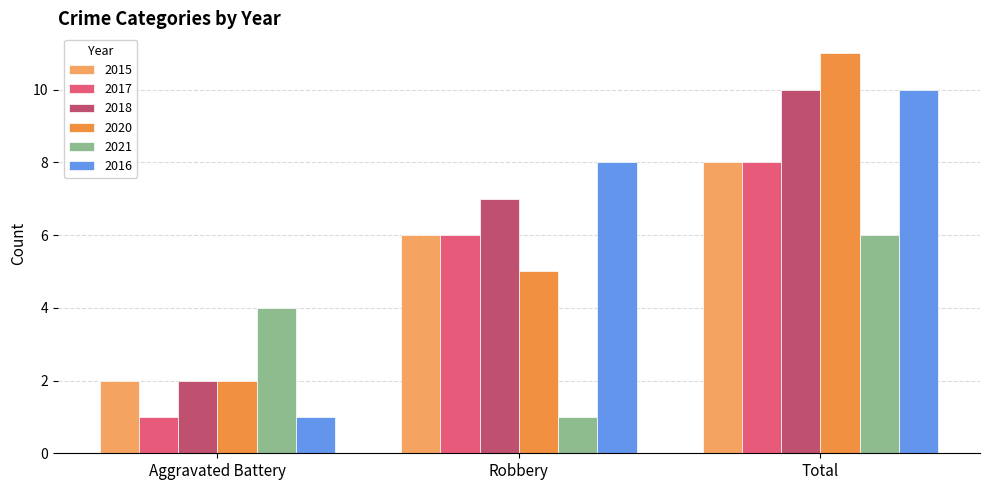

Are the bars horizontal?

No